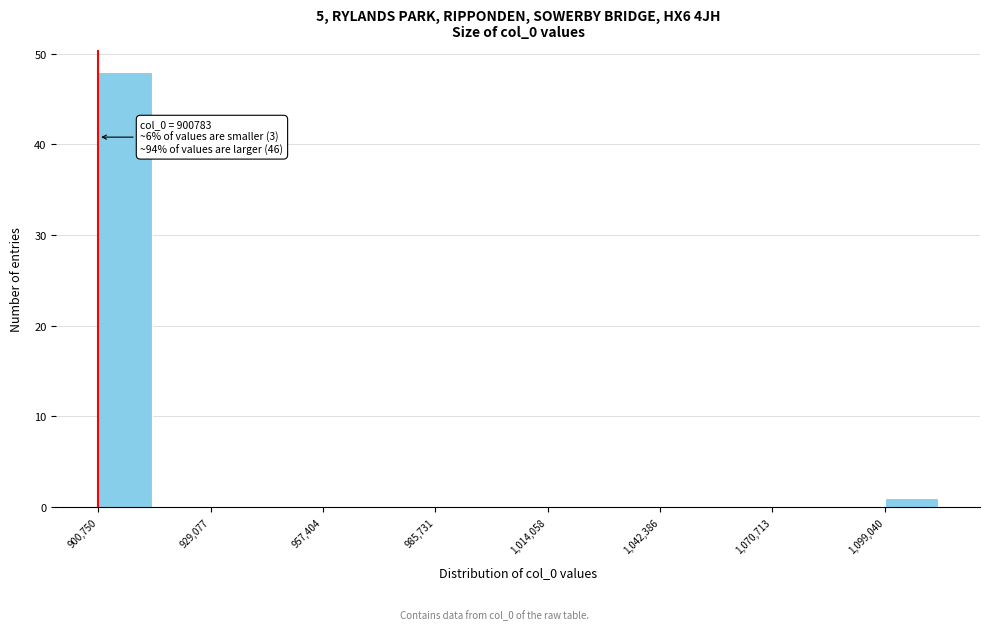

Around what value on the x-axis is the tallest bar? Give the approximate position of its centre, as read against the axis.

905000